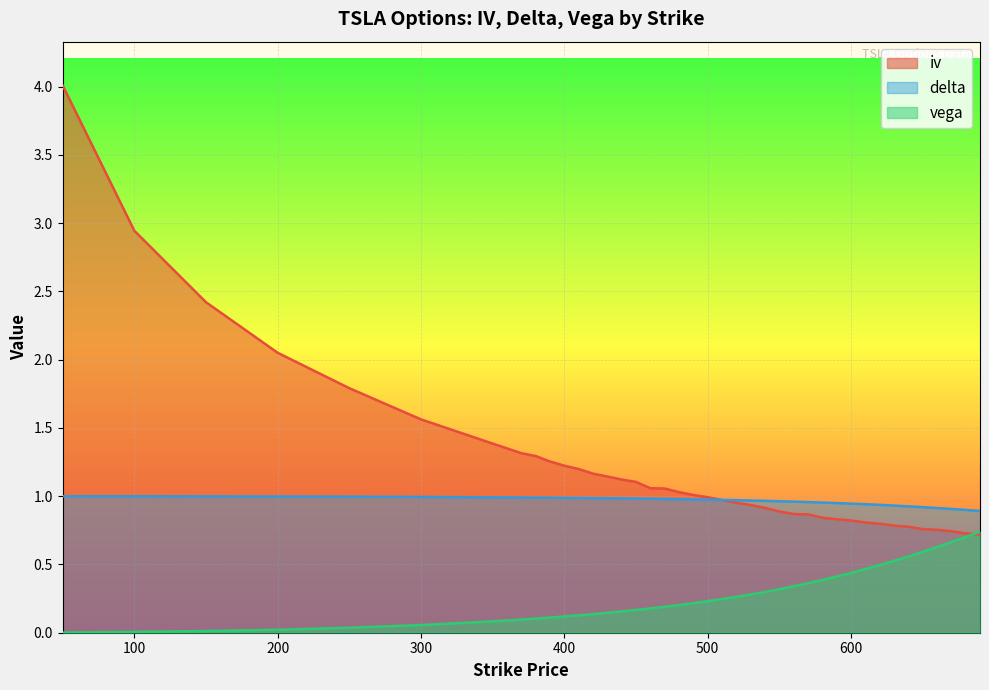

True or false: iv has more than 2 interior local peaks.

False